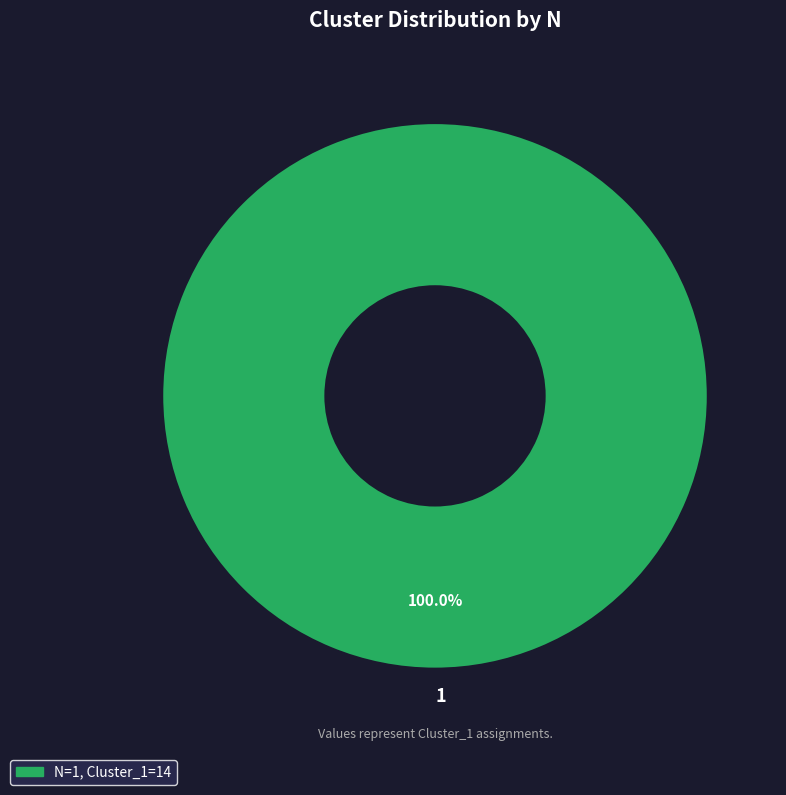

Which category accounts for the majority?

1